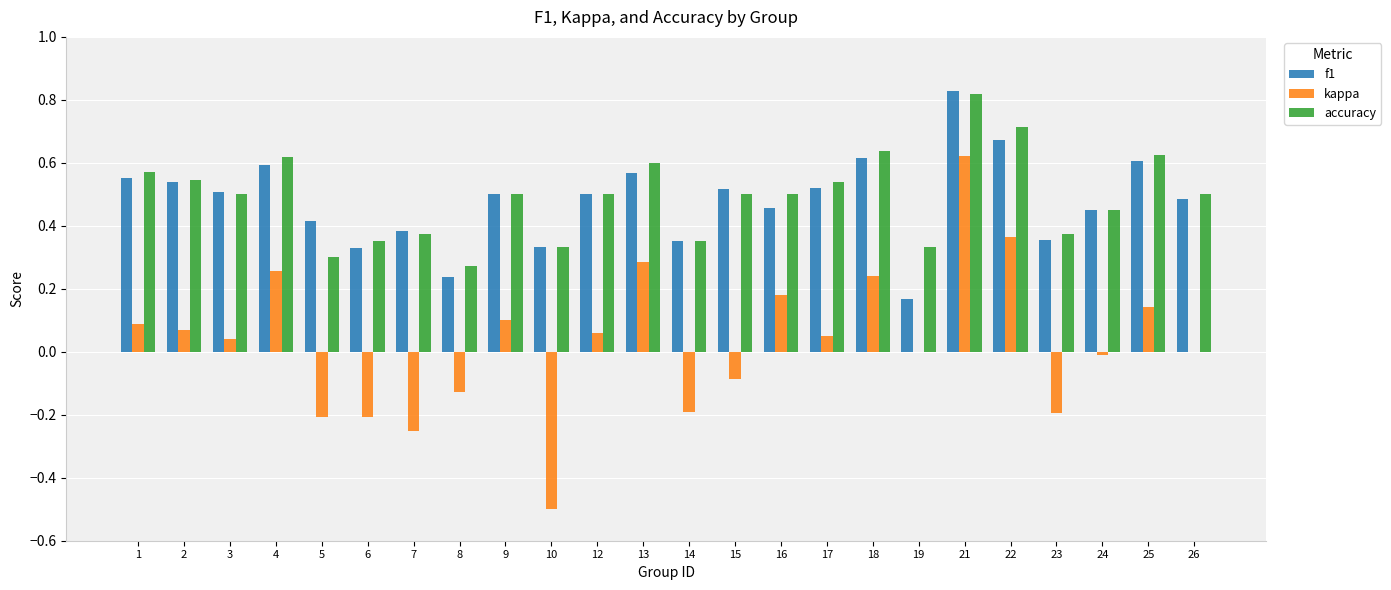

How many categories are shown in the chart?

24